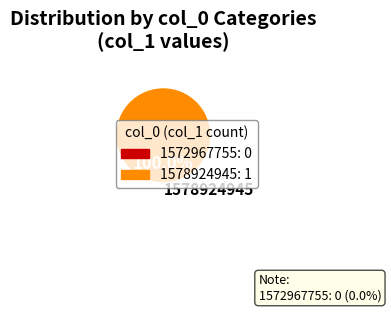

Rank the categories by value from highest to lowest.

1578924945